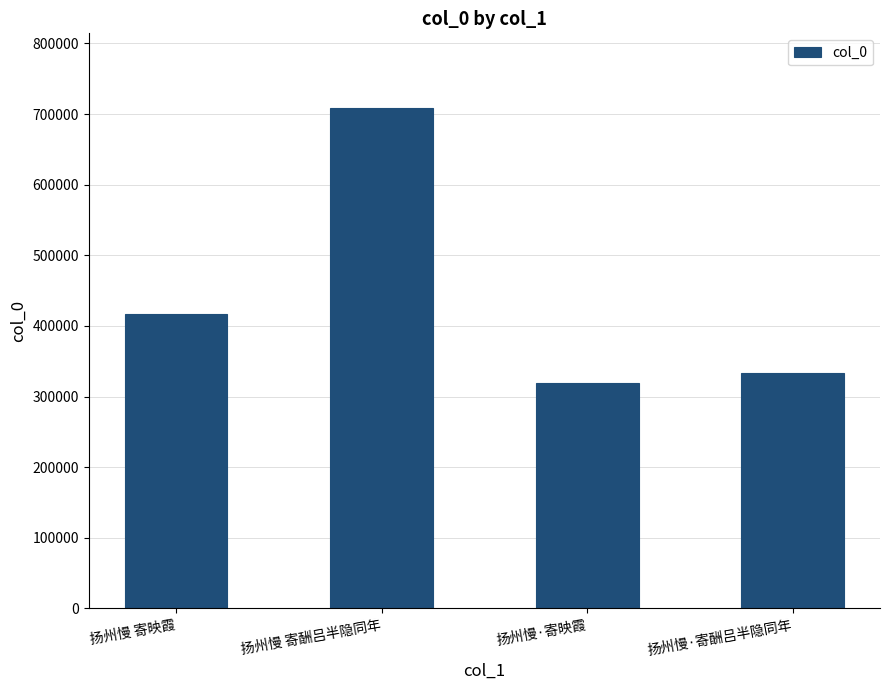

Reading right to left, what are all the values shown in this chart?

扬州慢·寄酬吕半隐同年=332833	扬州慢·寄映霞=319475	扬州慢 寄酬吕半隐同年=708066	扬州慢 寄映霞=416614